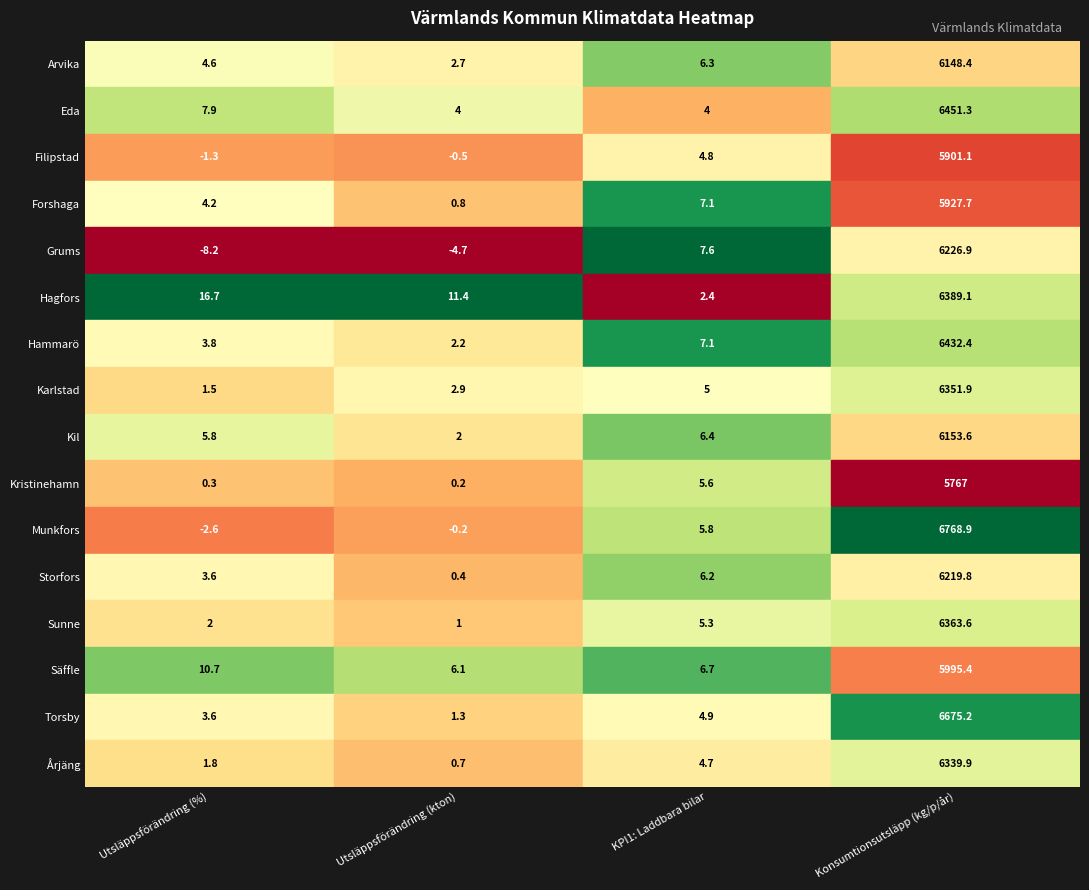

Is the value of Torsby at 3 greater than the value of Eda at 1?

Yes